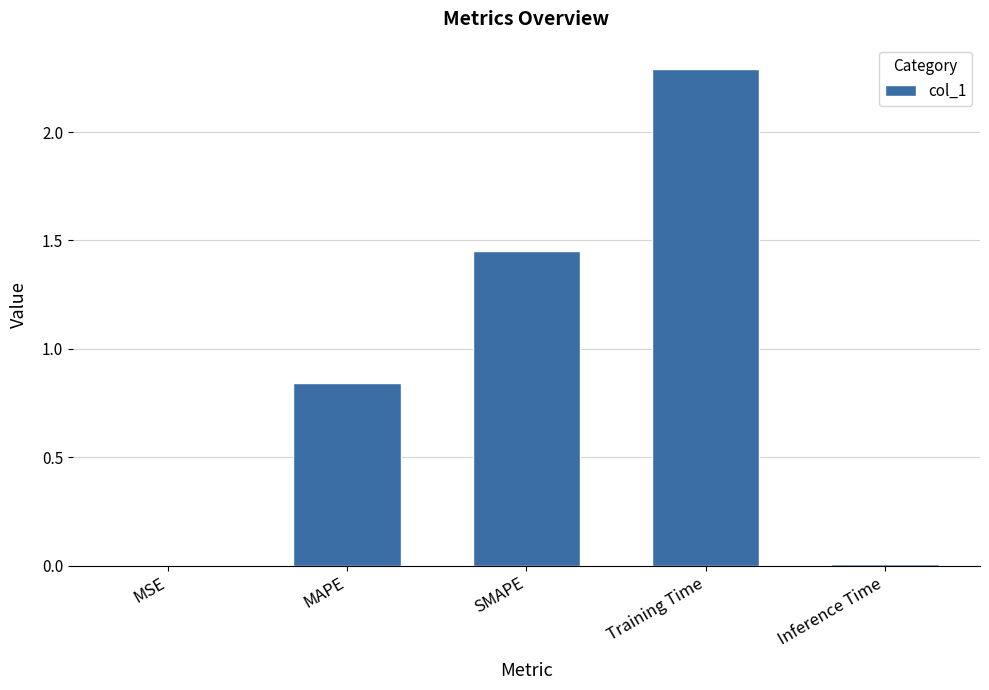

What is the greatest value displayed?

2.3